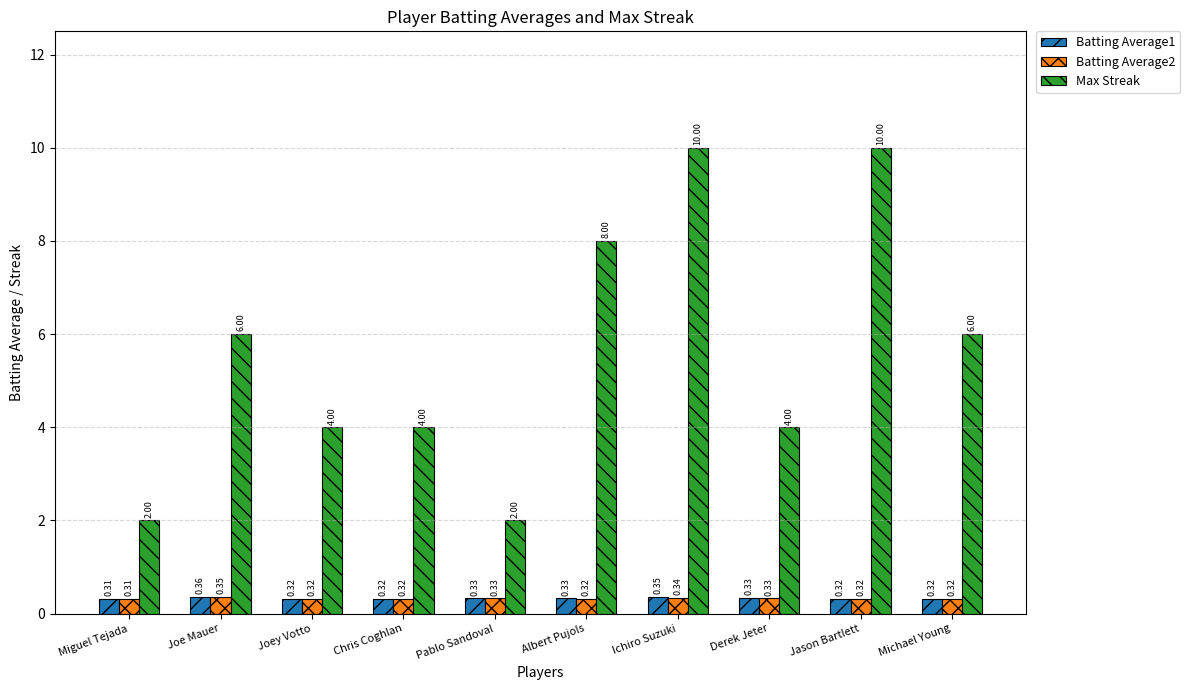

Which series has the largest total across all categories?

Max Streak